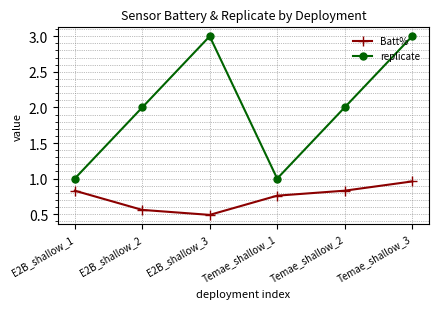

The Batt% series shows 0.5 at E2B_shallow_3. True or false?

True